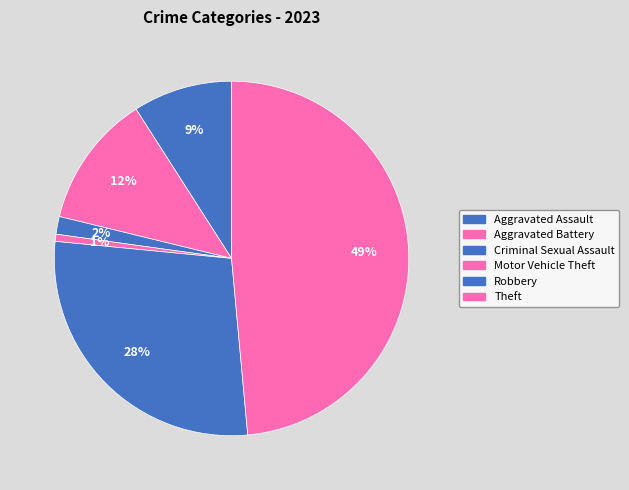

What percentage do Aggravated Assault and Criminal Sexual Assault together represent?

10.7%